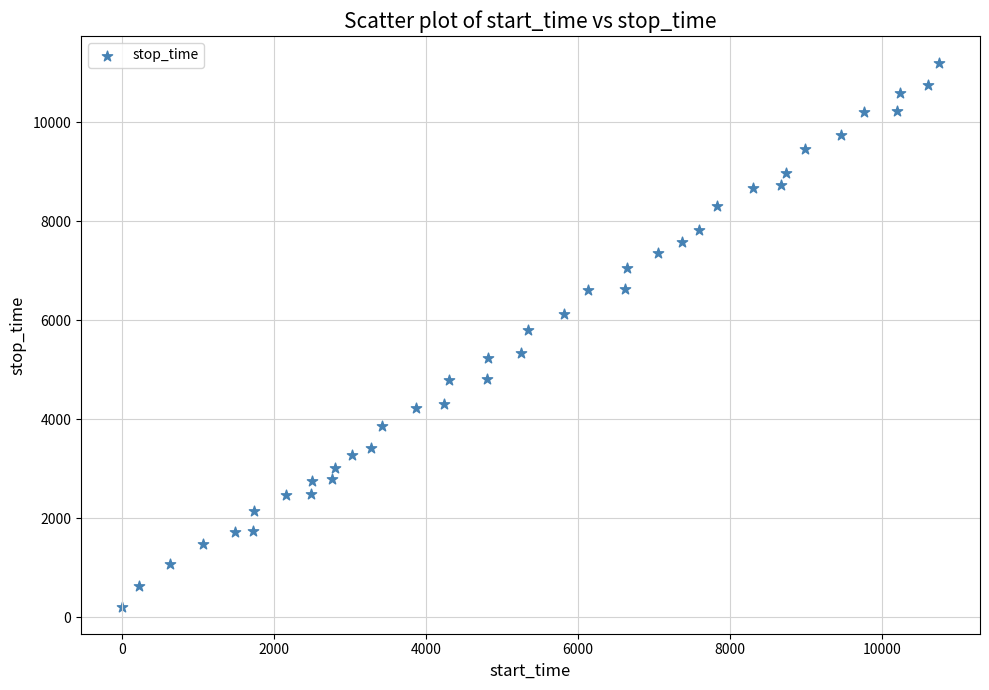

What is the range of X values (max minus min)?

10747